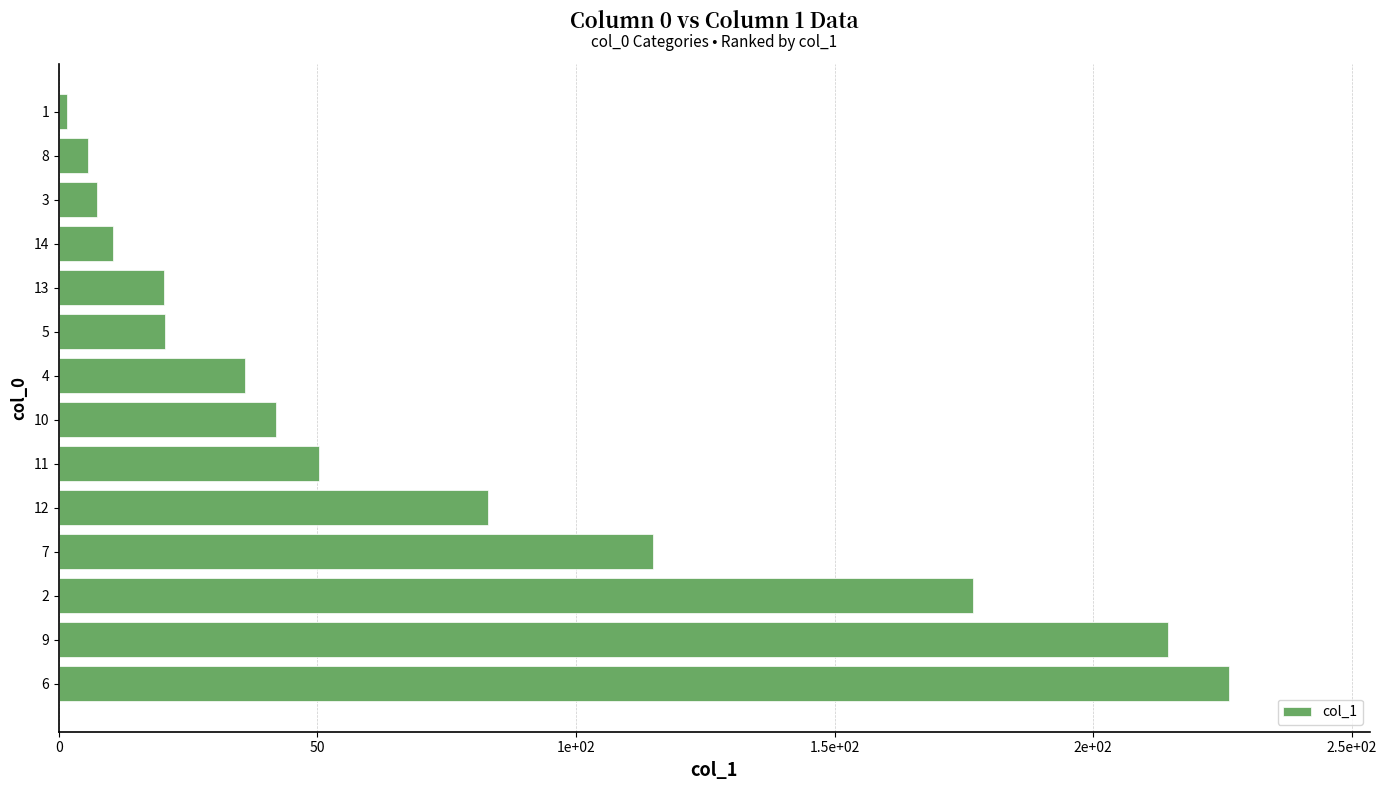

Are the bars grouped side by side (vs. stacked)?

No